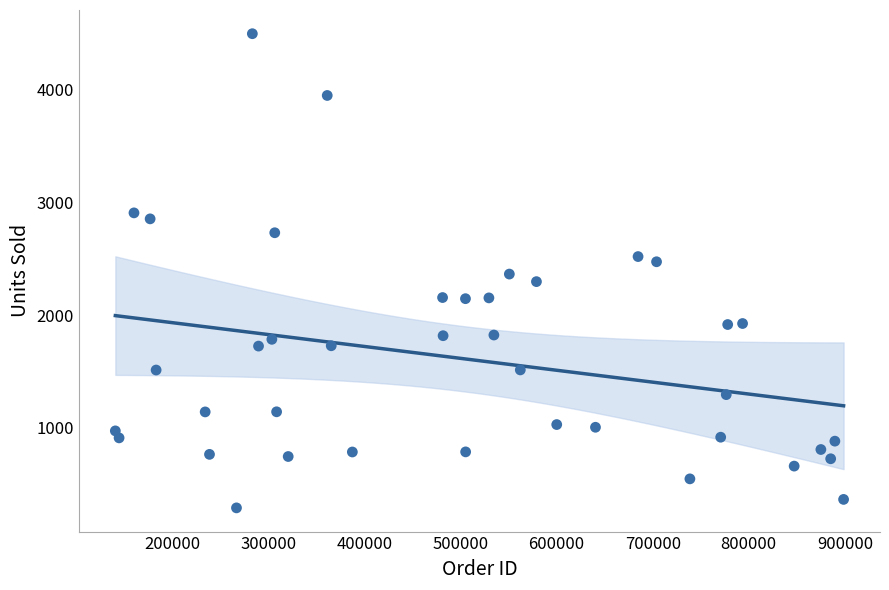

What is the range of X values (max minus min)?

757843